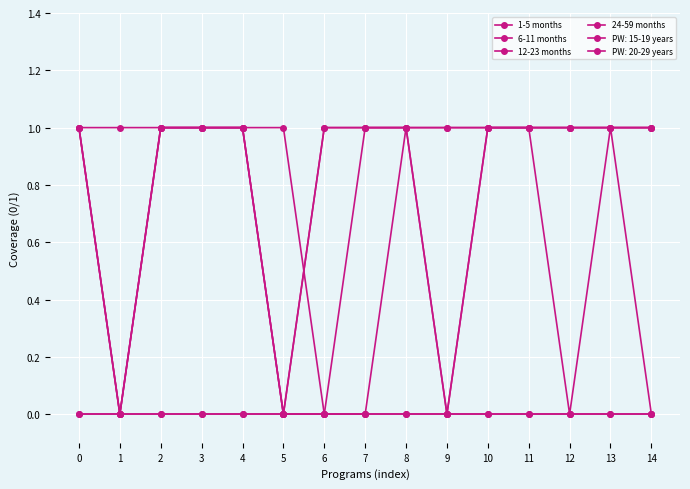

Rank the categories by 1-5 months value from lowest to highest.

6, 7, 9, 12, 14, 0, 1, 2, 3, 4, 5, 8, 10, 11, 13